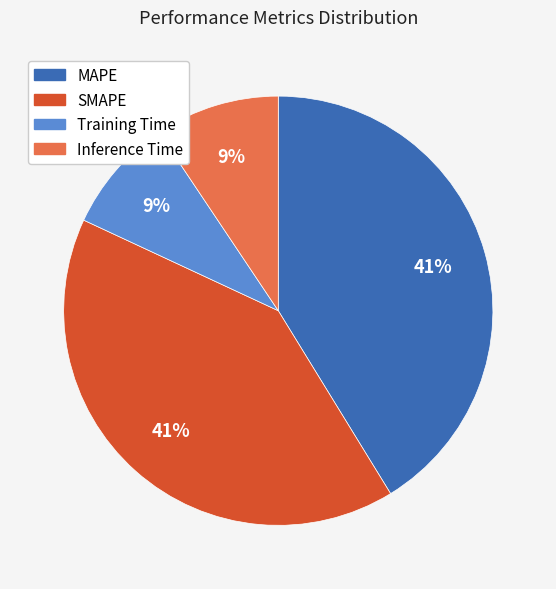

To the nearest percent, what is the average slice percentage?

25%